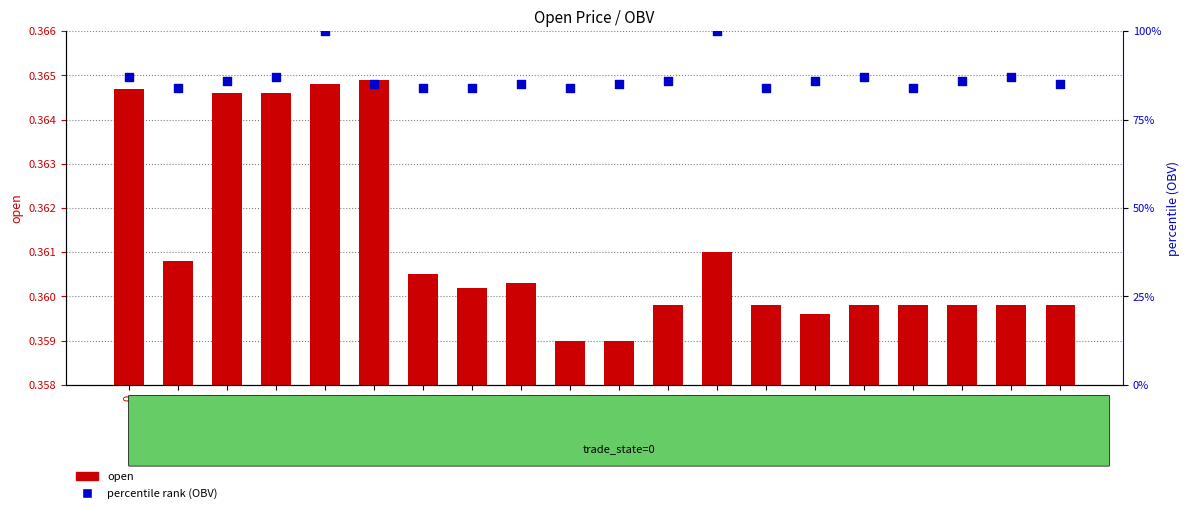

Is the value of open at 3 greater than the value of percentile rank (OBV) at 8?

No